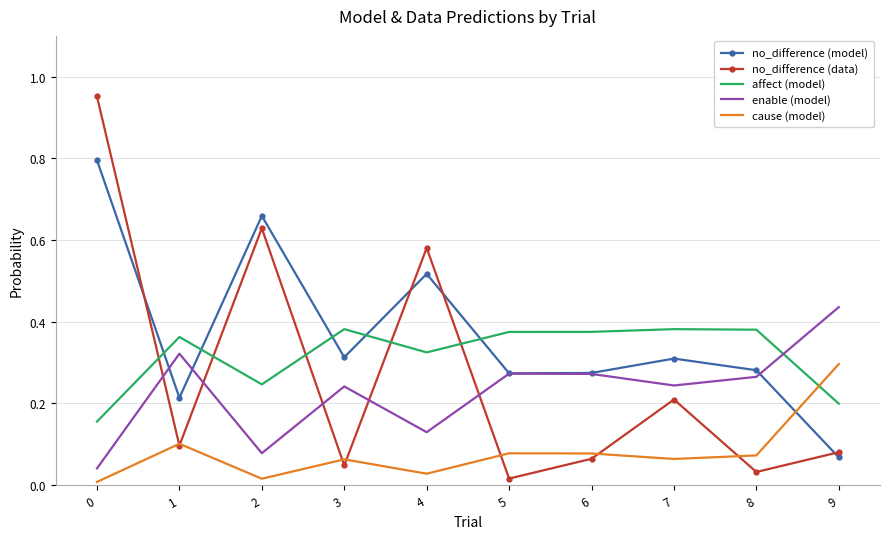

Rank the series by their maximum value, from lowest to highest.

cause (model), affect (model), enable (model), no_difference (model), no_difference (data)